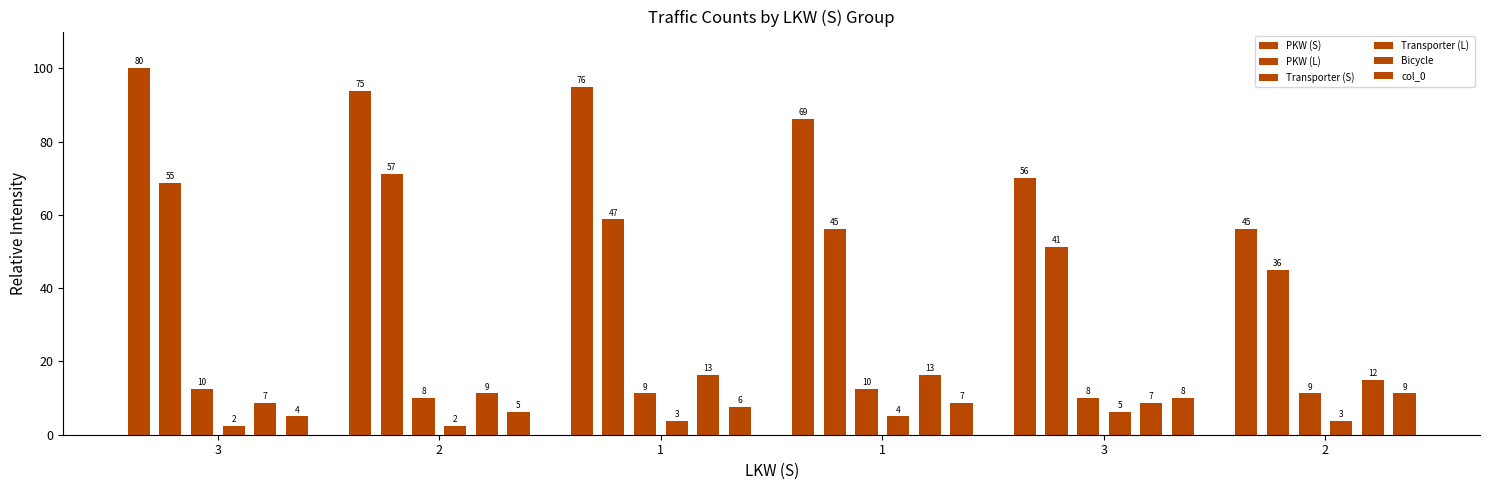

What is the difference between the second highest and second lowest values?

92.5